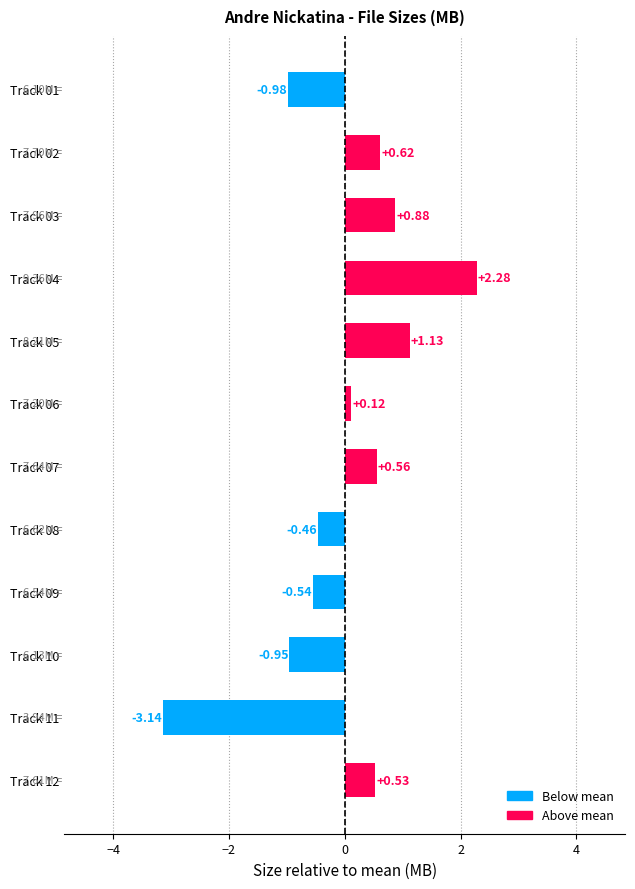

Which has a higher value, Track 04 or Track 03?

Track 04